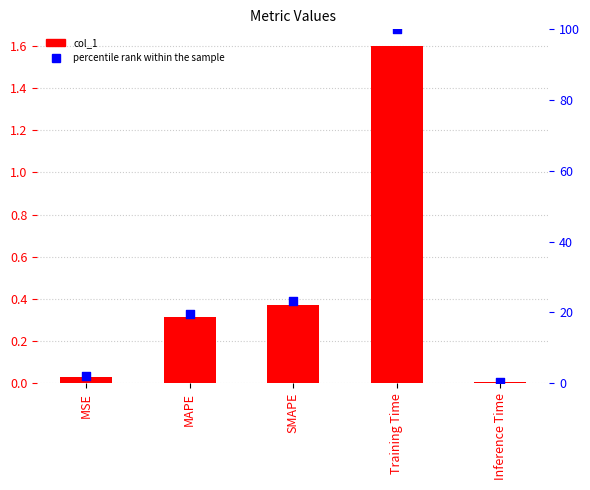

What is the total value across all series at MSE?

2.0